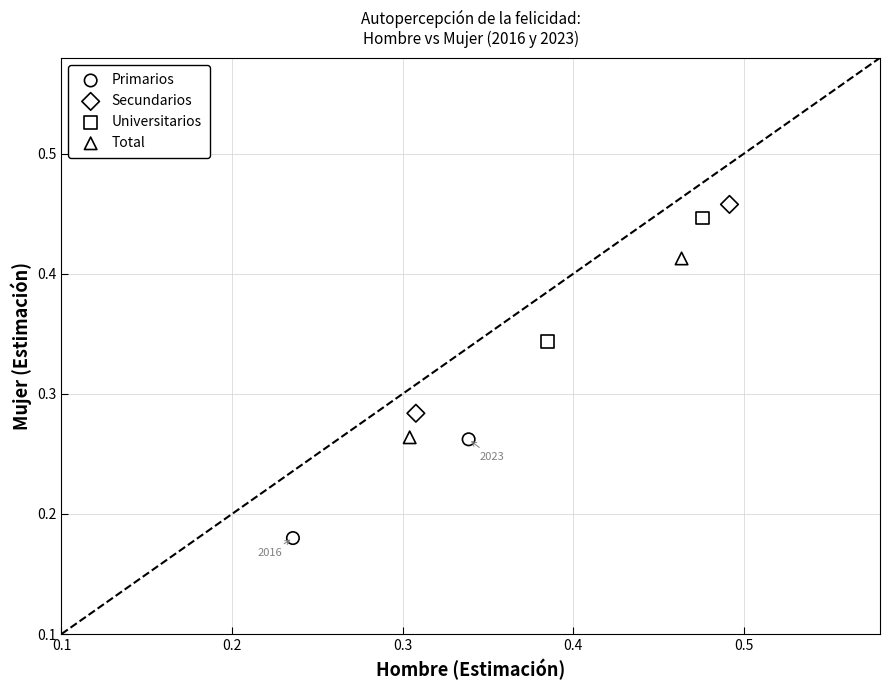

Which series contains the lowest Y value?

Primarios